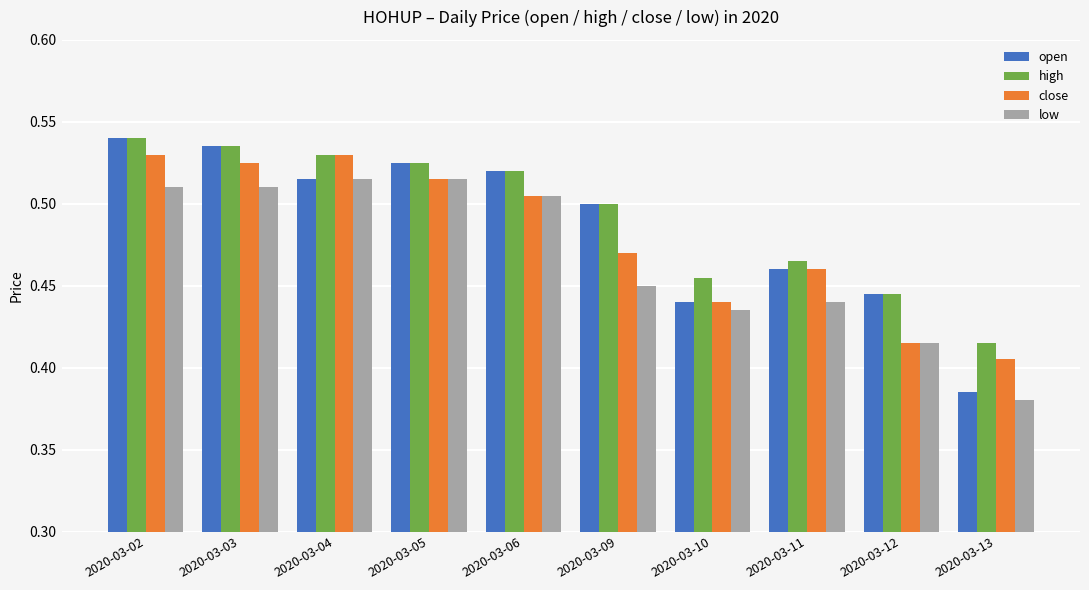

Where is low nearest to the value 0?

2020-03-13